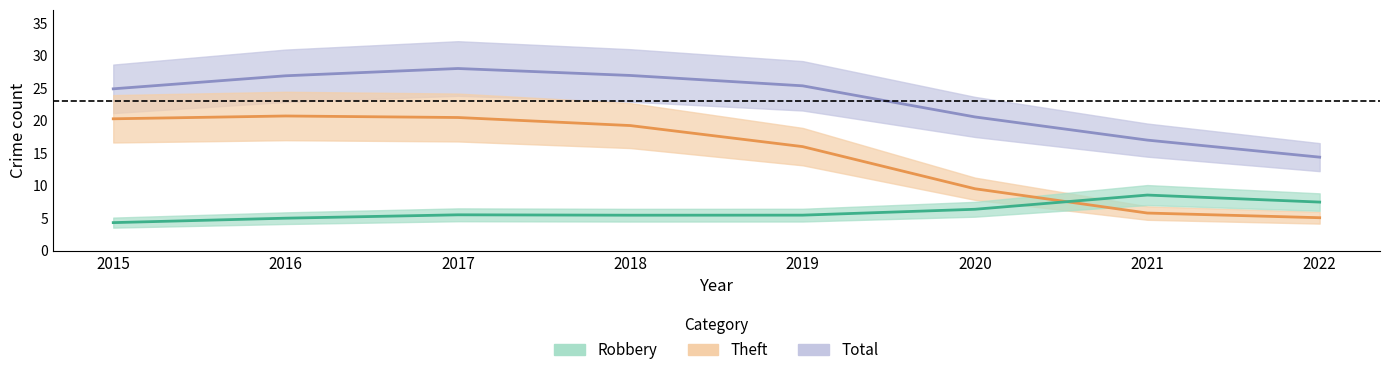

At which category is the sum across all series the highest?

2017